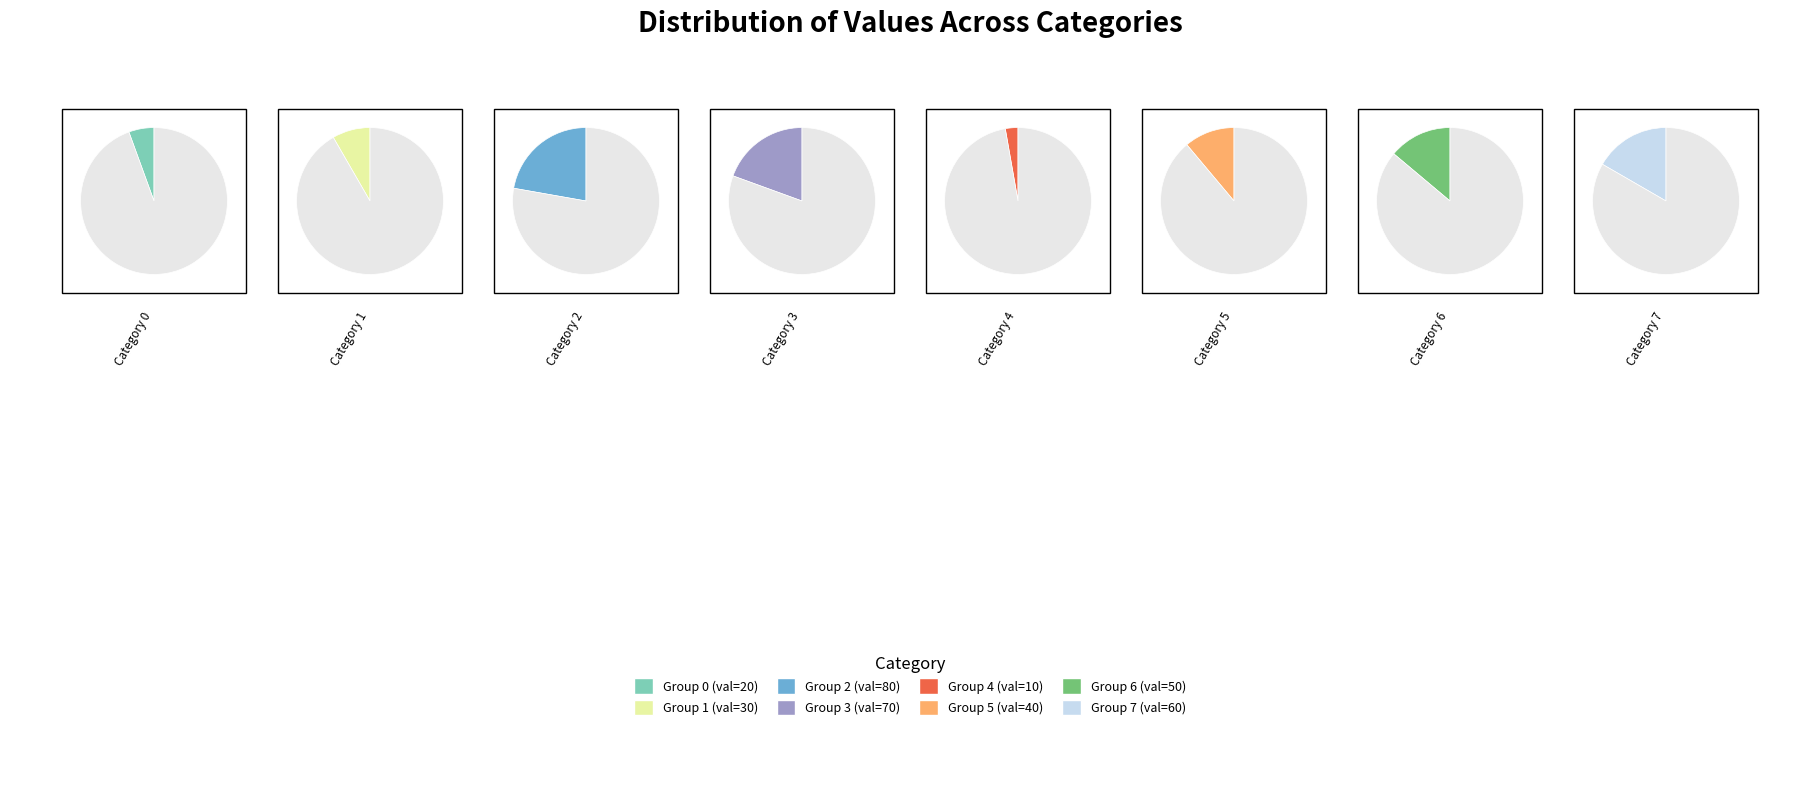

How many slices are in this pie chart?

8